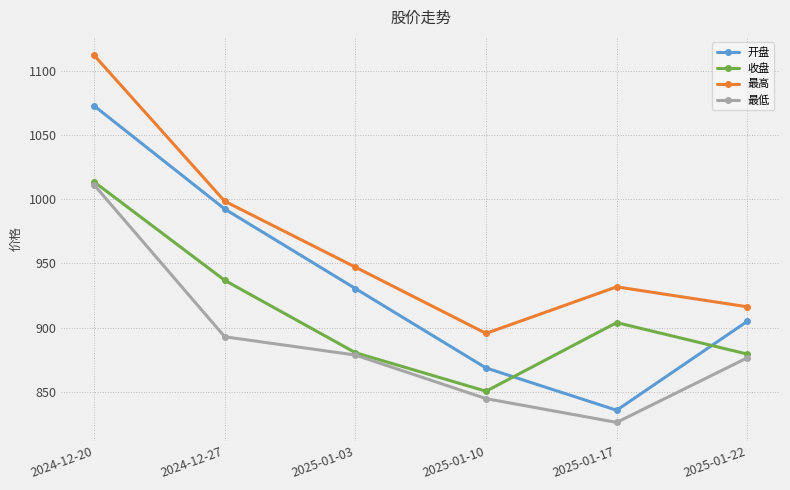

Which series has the largest range (max minus min)?

开盘